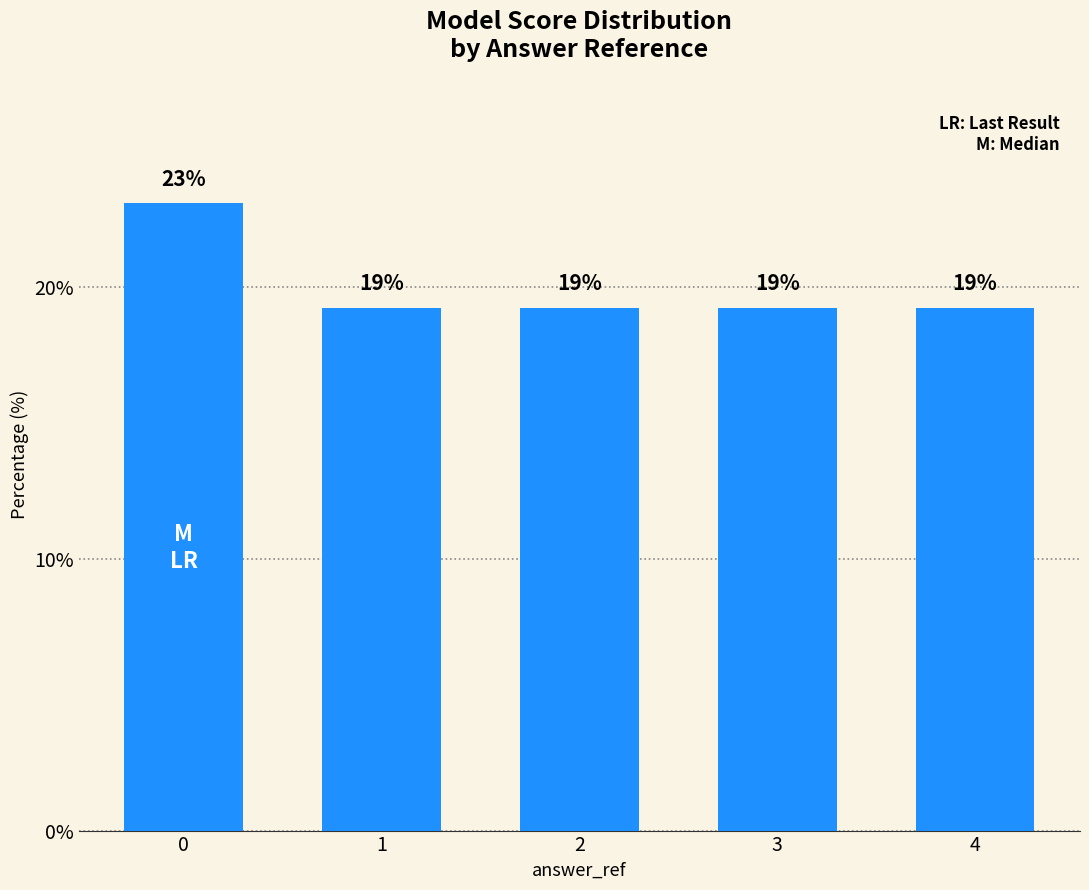

List the labels in order of value, smallest first.

1, 2, 3, 4, 0